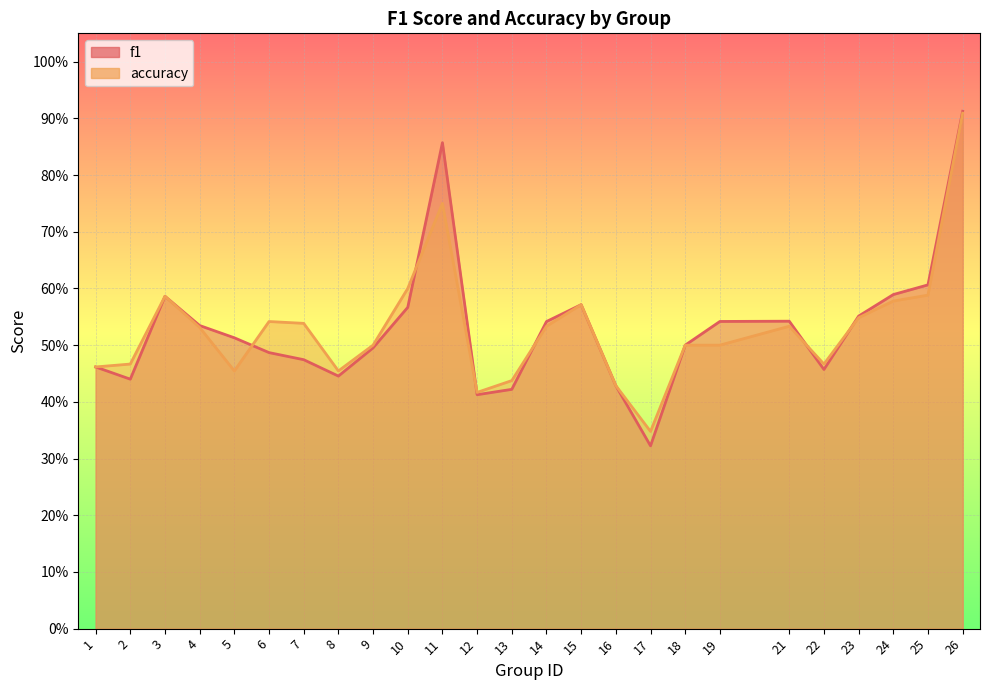

List the series in order of their overall mean, lowest first.

accuracy, f1